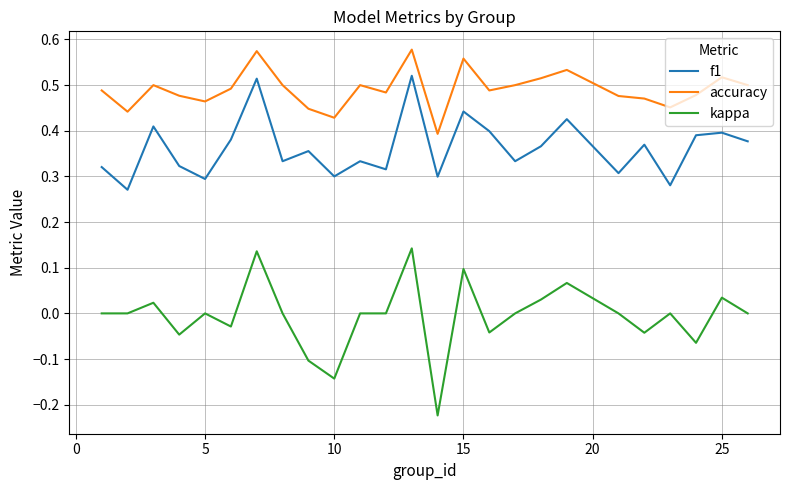

Rank the series by their maximum value, from highest to lowest.

accuracy, f1, kappa